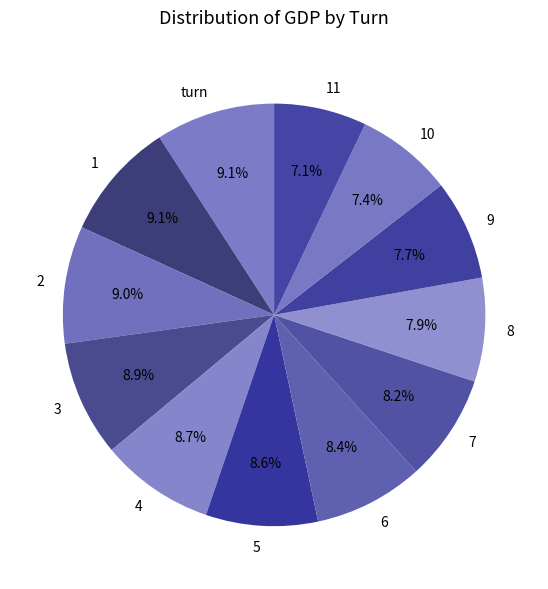

True or false: 1 accounts for 1% of the total.

False